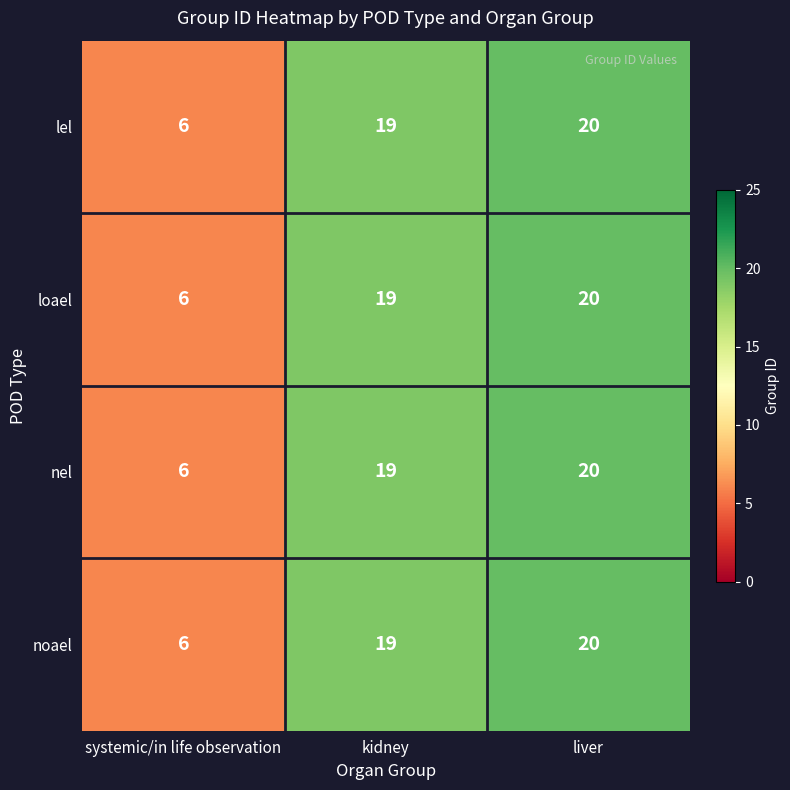

Reading left to right, what are all the values shown in this chart?

lel: 6	19	20
loael: 6	19	20
nel: 6	19	20
noael: 6	19	20